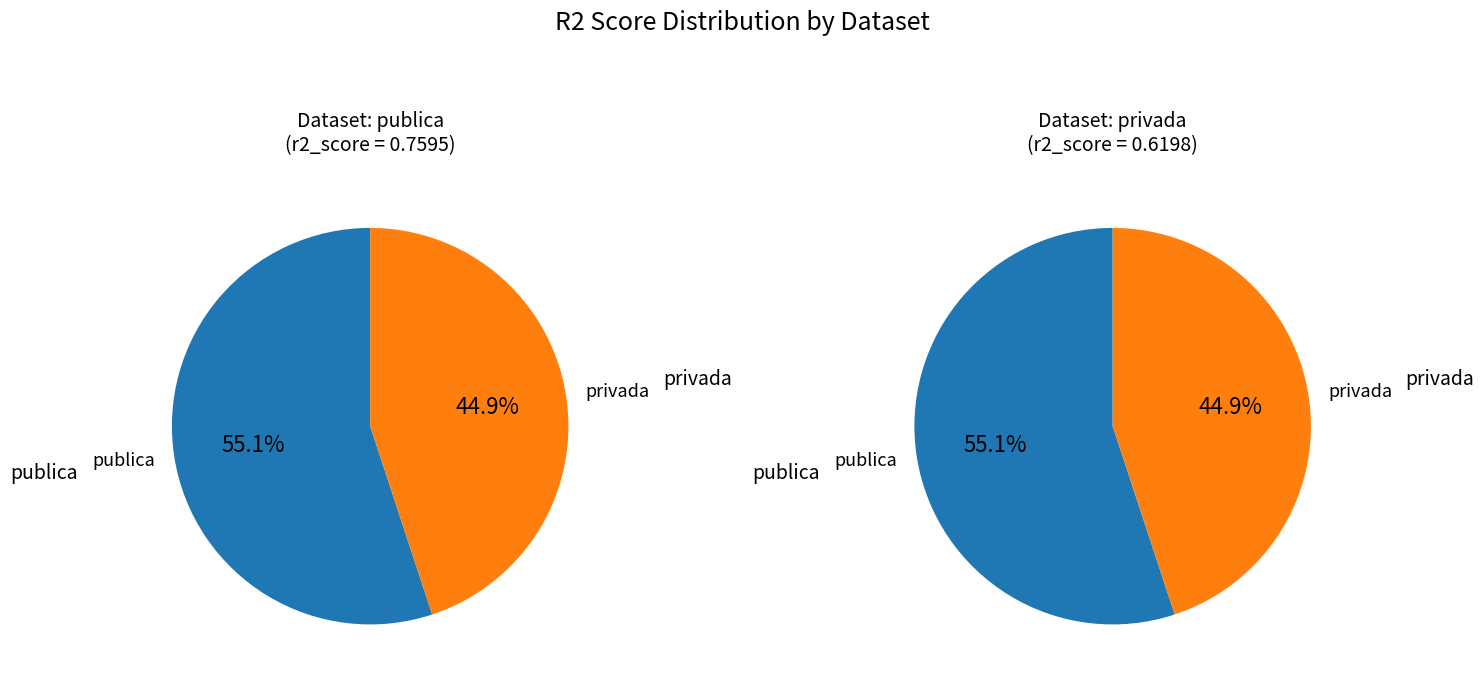

How many slices are in this pie chart?

2